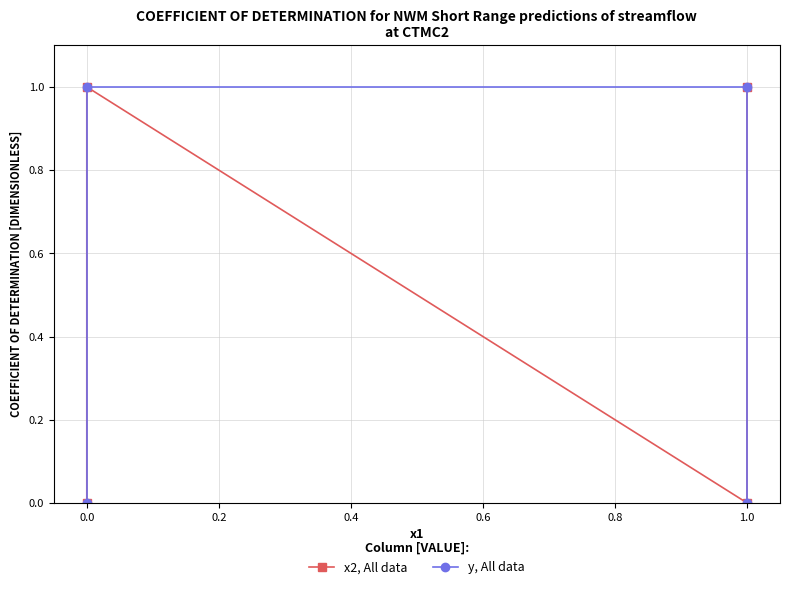

How many values in y are above zero?

2